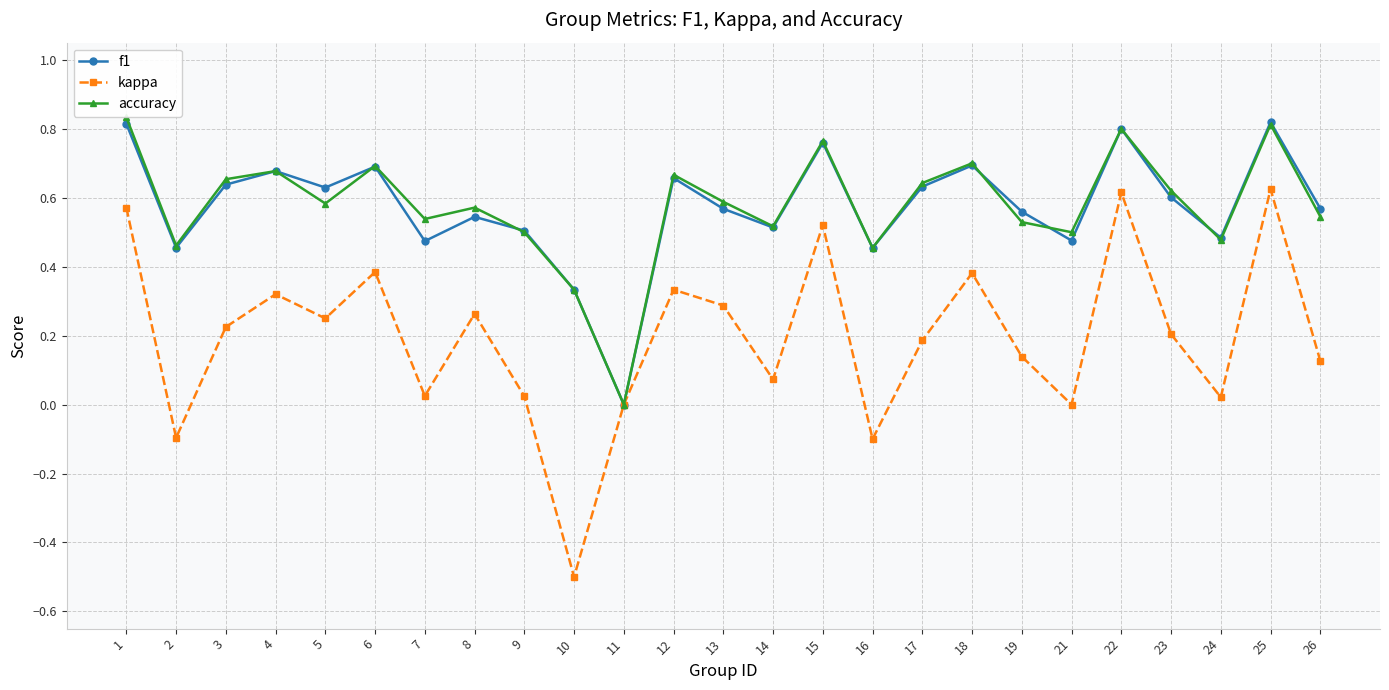

Where is the first local minimum for kappa?

2